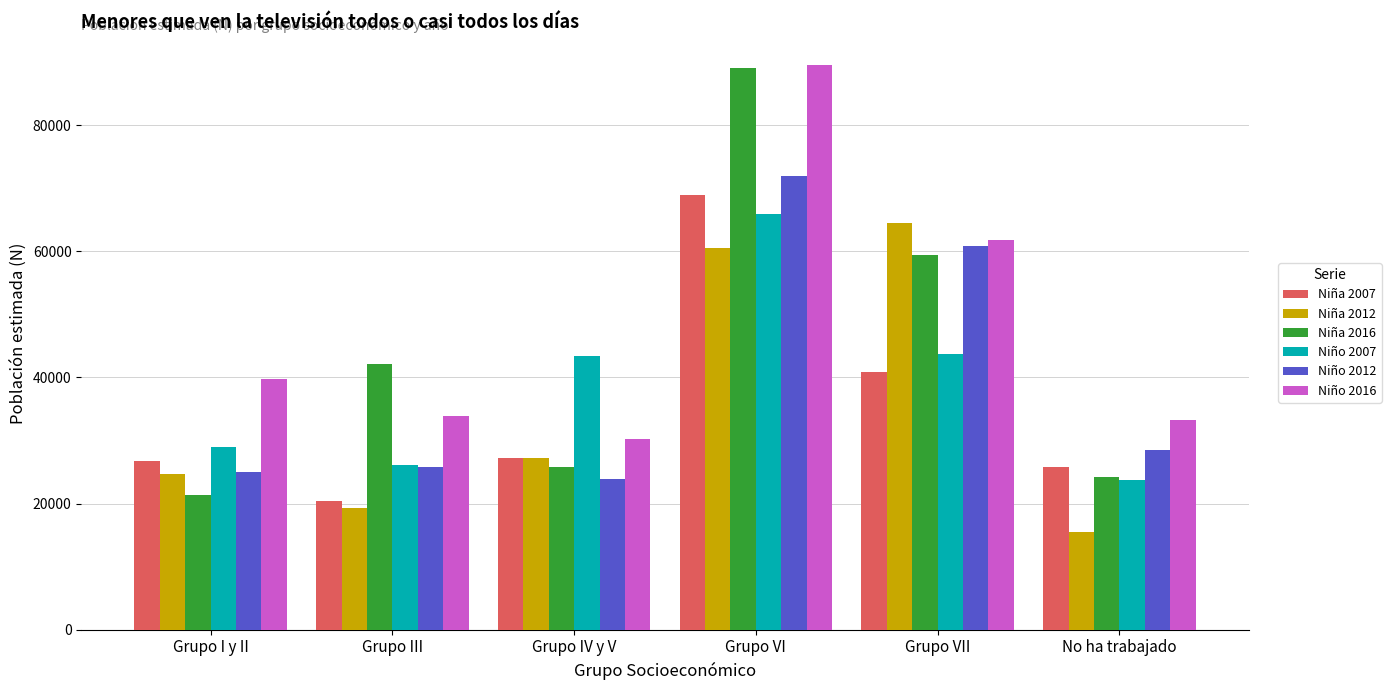

What is the minimum value for Niño 2007?

23682